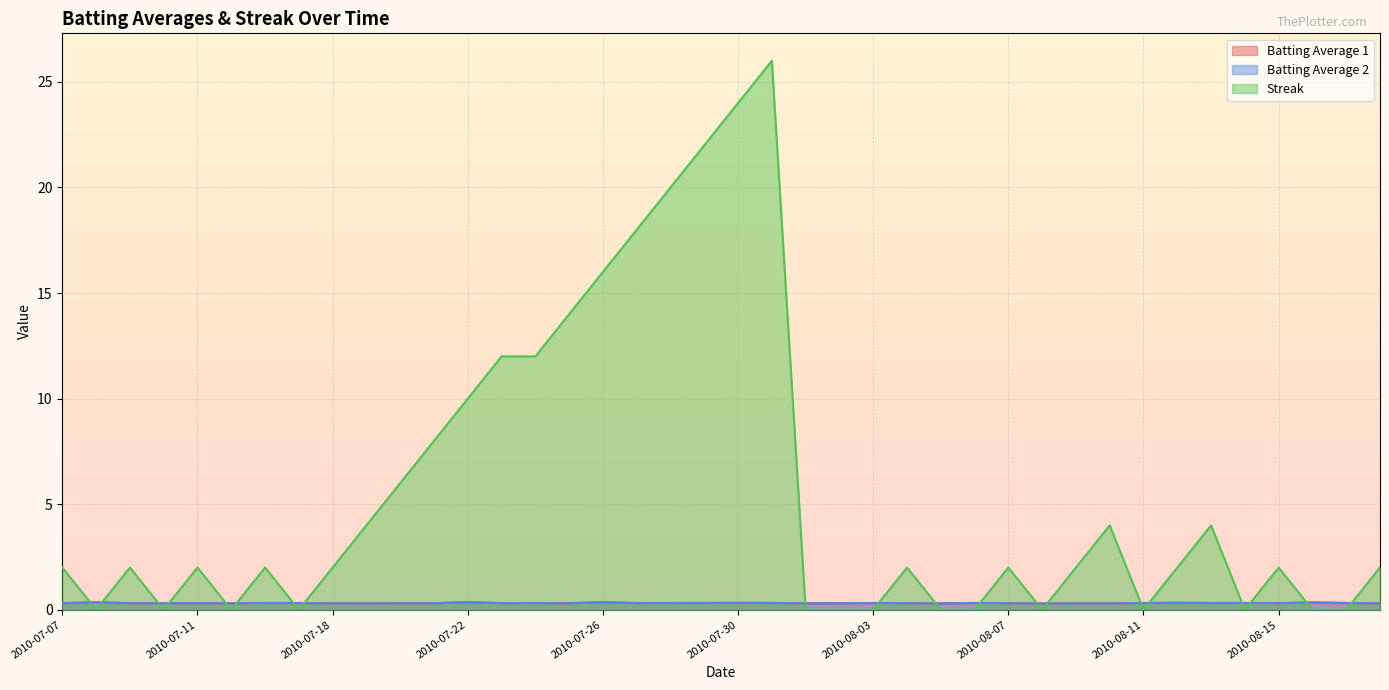

What is the value of the Batting Average 2 point at the 35th from the left?

0.3